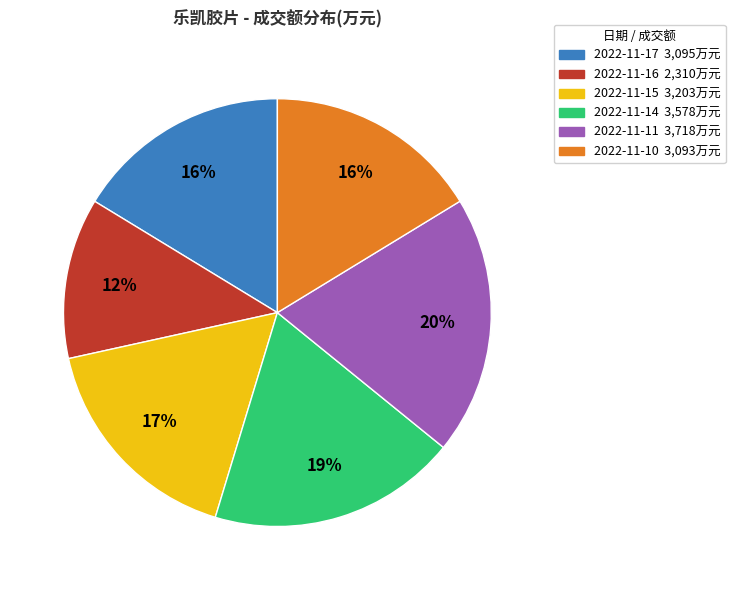

Which has a higher value, 2022-11-11 or 2022-11-14?

2022-11-11